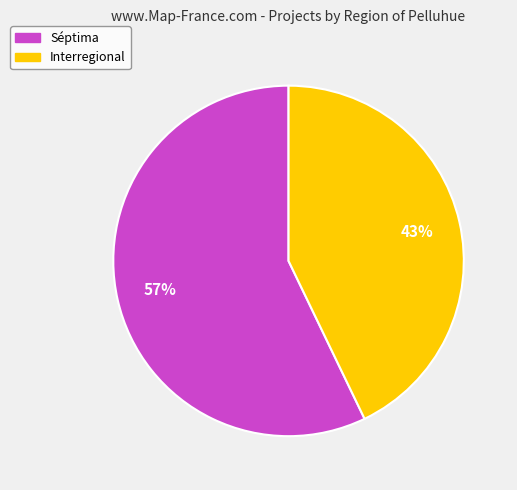

Approximately how many times larger is the value at Séptima compared to Interregional?

1.3